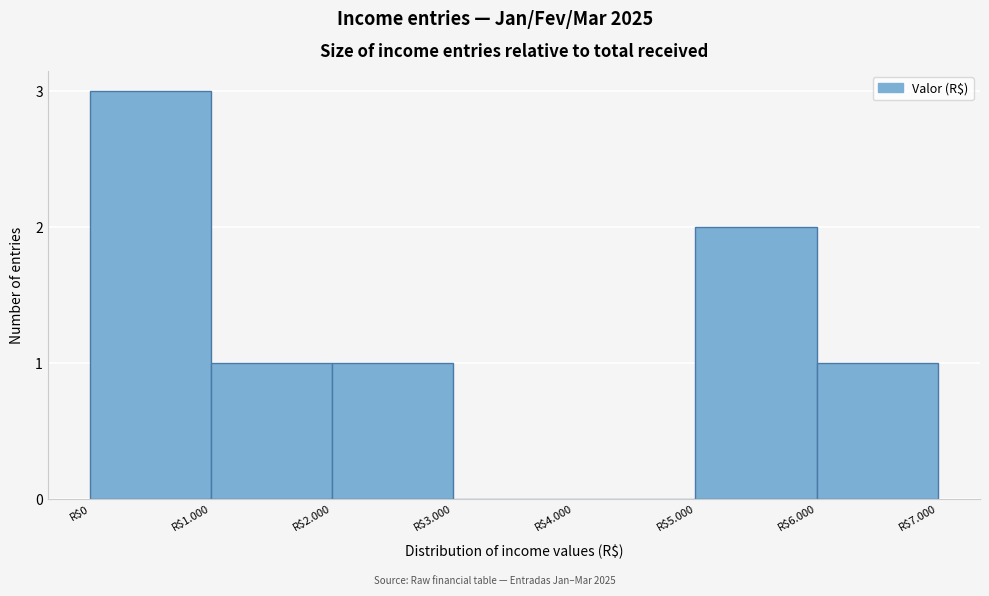

The value at R$6.000 is 1. True or false?

True